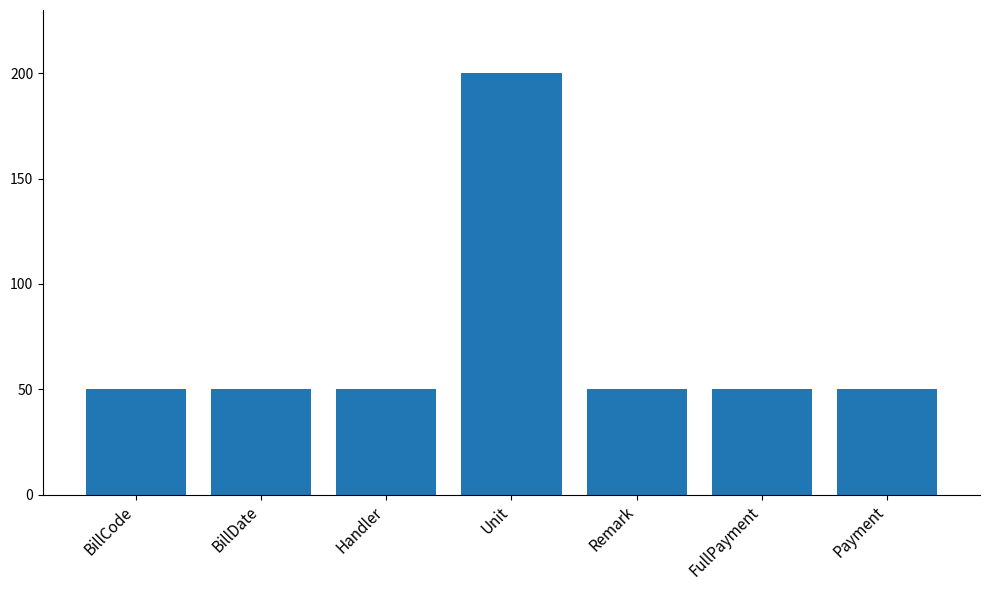

Read the value at BillDate.

50